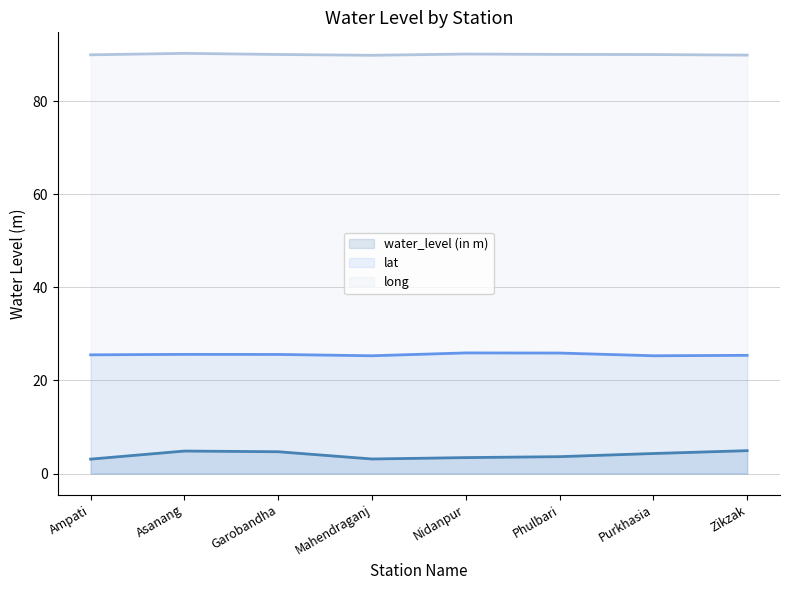

How many values in the long series are below 90?

3